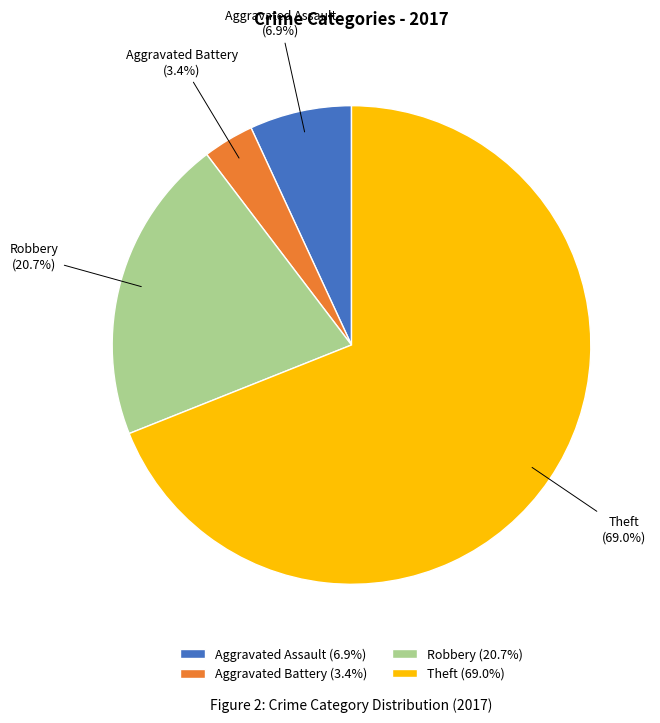

To the nearest percent, what is the combined percentage of Aggravated Assault and Theft?

76%